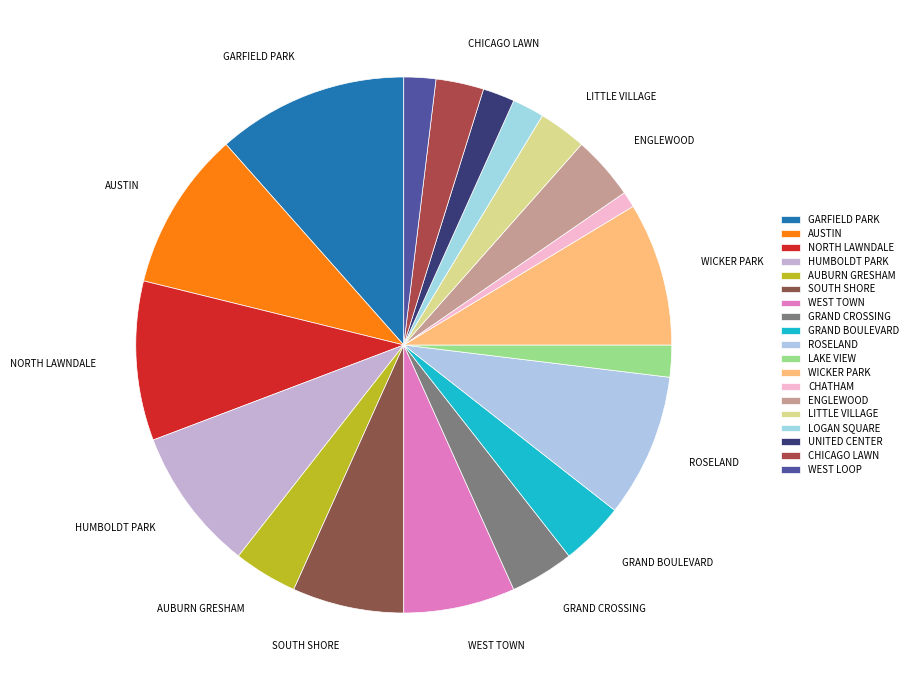

How many slices are in this pie chart?

19